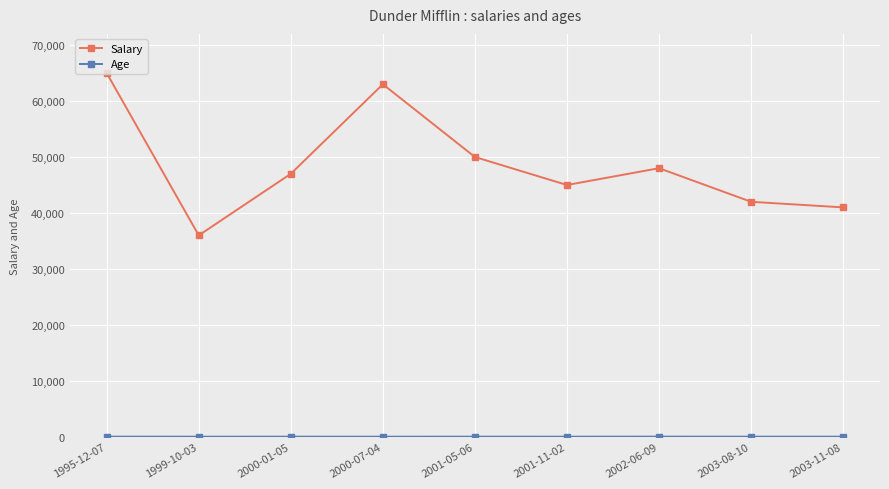

What is the difference between the second highest and second lowest values in the Salary series?

22000